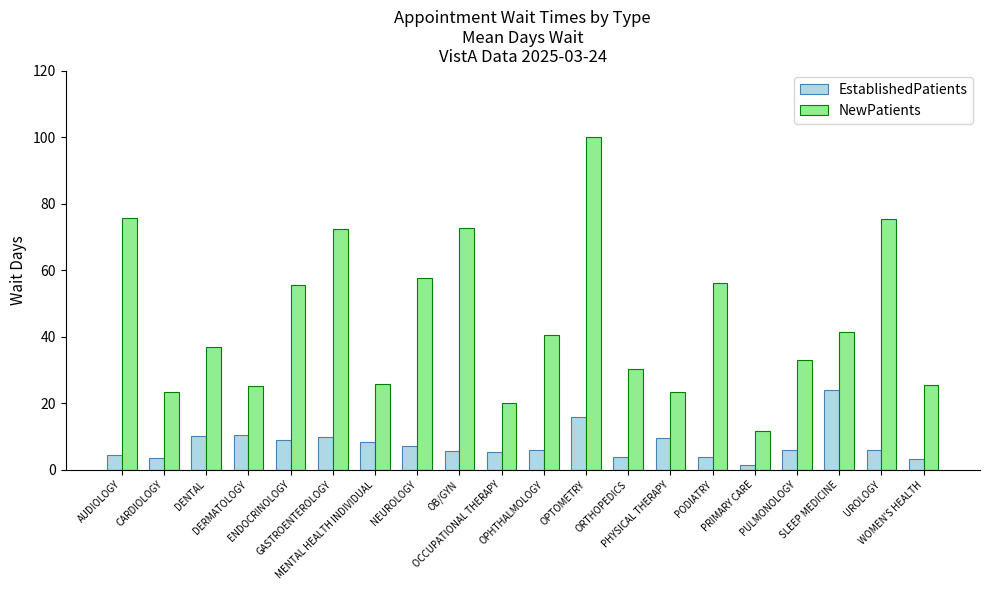

What is the sum of all NewPatients values?

902.3